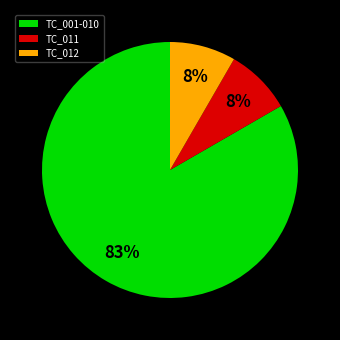

Do TC_011 and TC_012 together represent more than half of the pie?

No